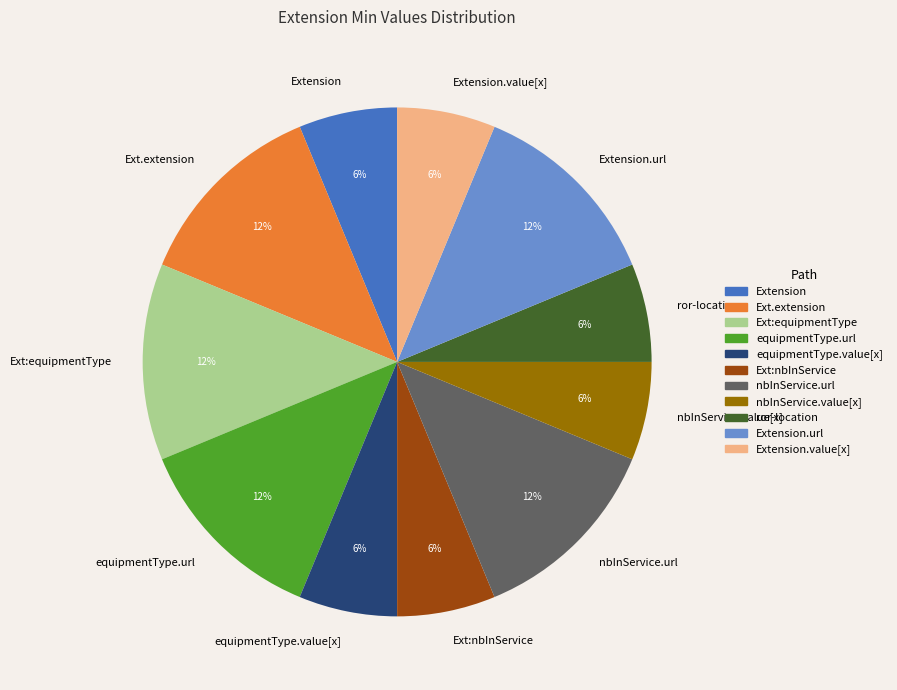

To the nearest percent, what is the average slice percentage?

9%